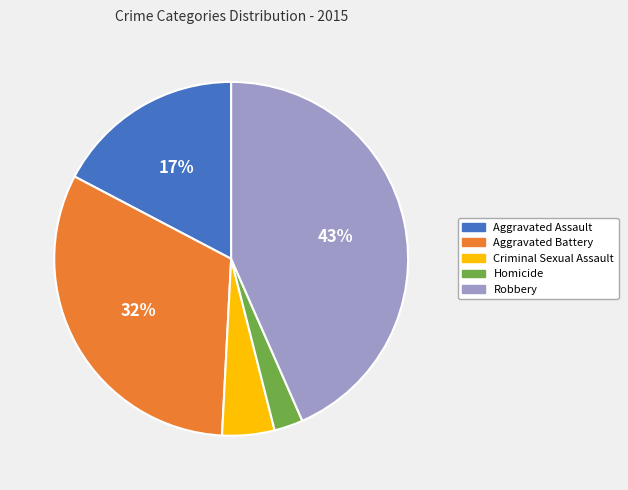

Which has a higher value, Aggravated Battery or Robbery?

Robbery